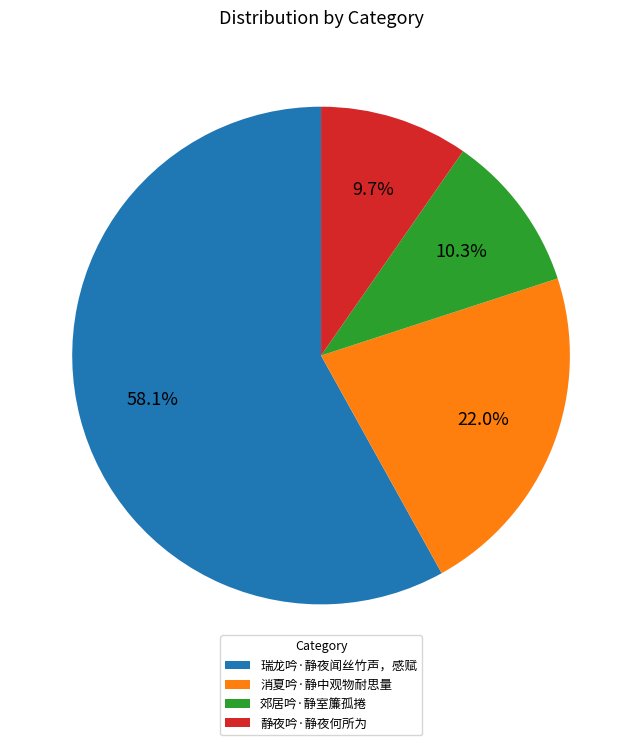

To the nearest percent, what portion does 消夏吟·静中观物耐思量 represent?

22%